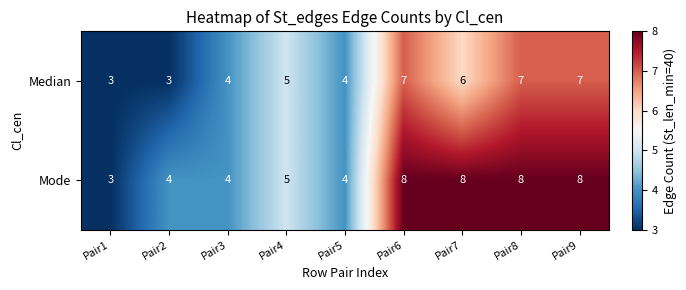

What is the total value across all series at Pair6?

15